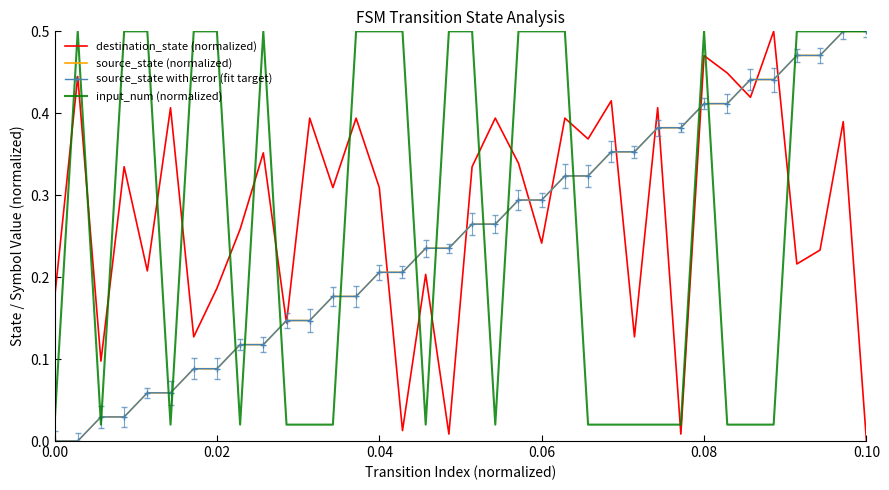

What is the maximum value for source_state (normalized)?

0.5